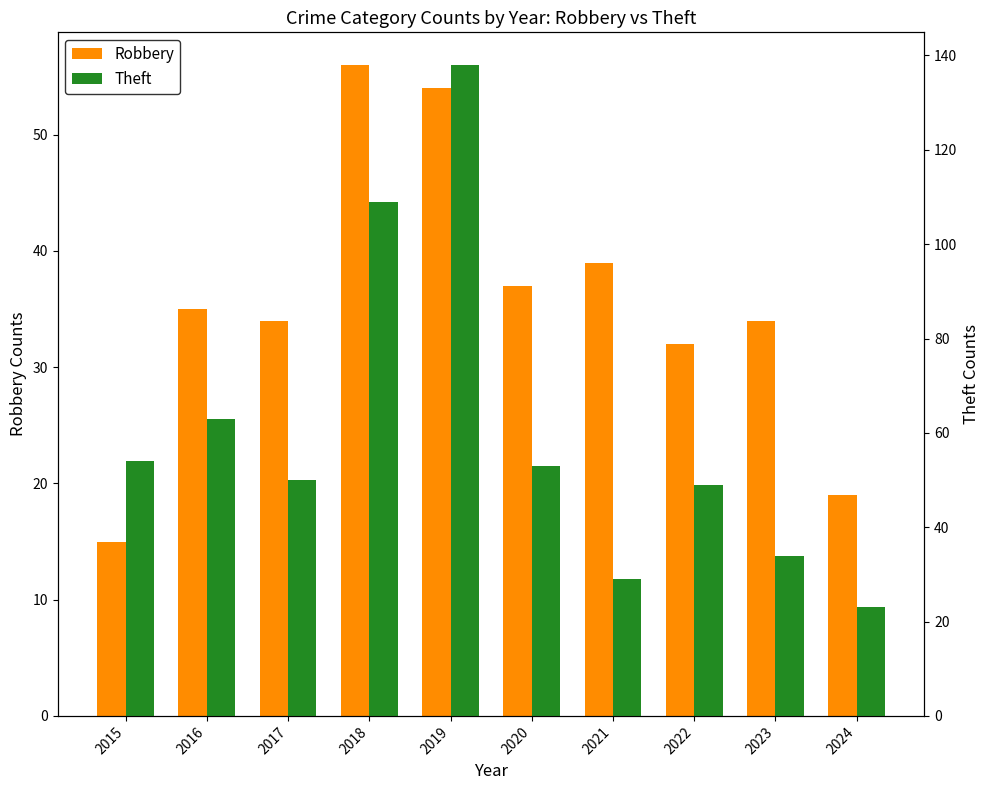

What is the smallest value displayed?

15